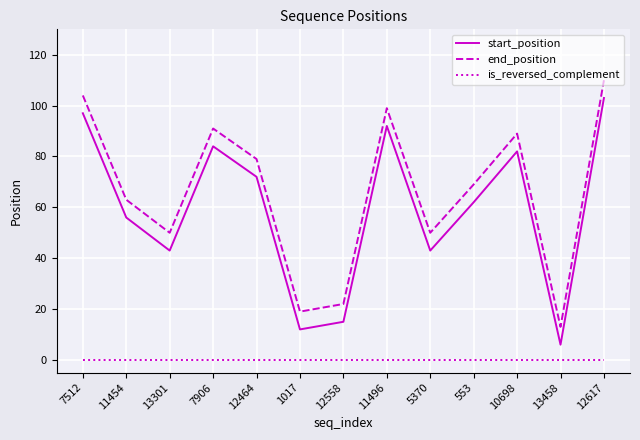

True or false: end_position and is_reversed_complement intersect in this chart.

False